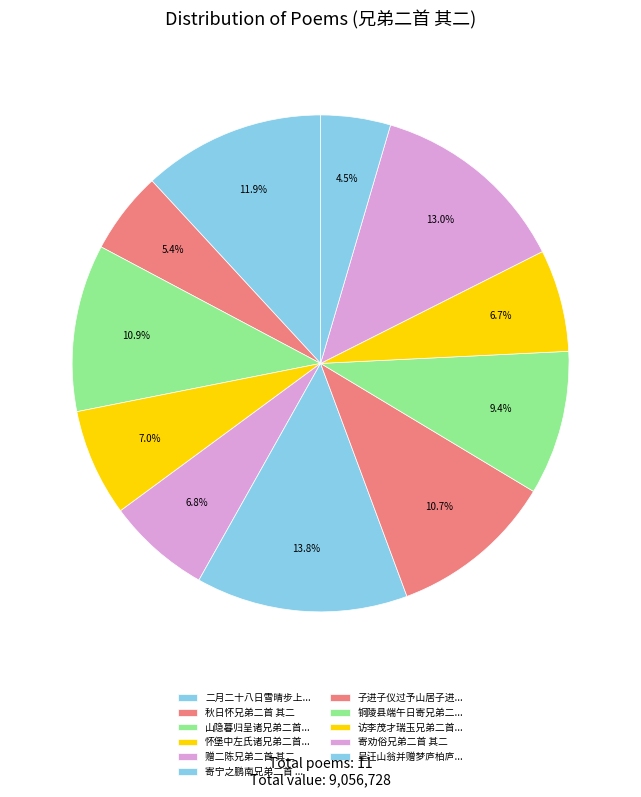

Does any single category account for the majority?

No